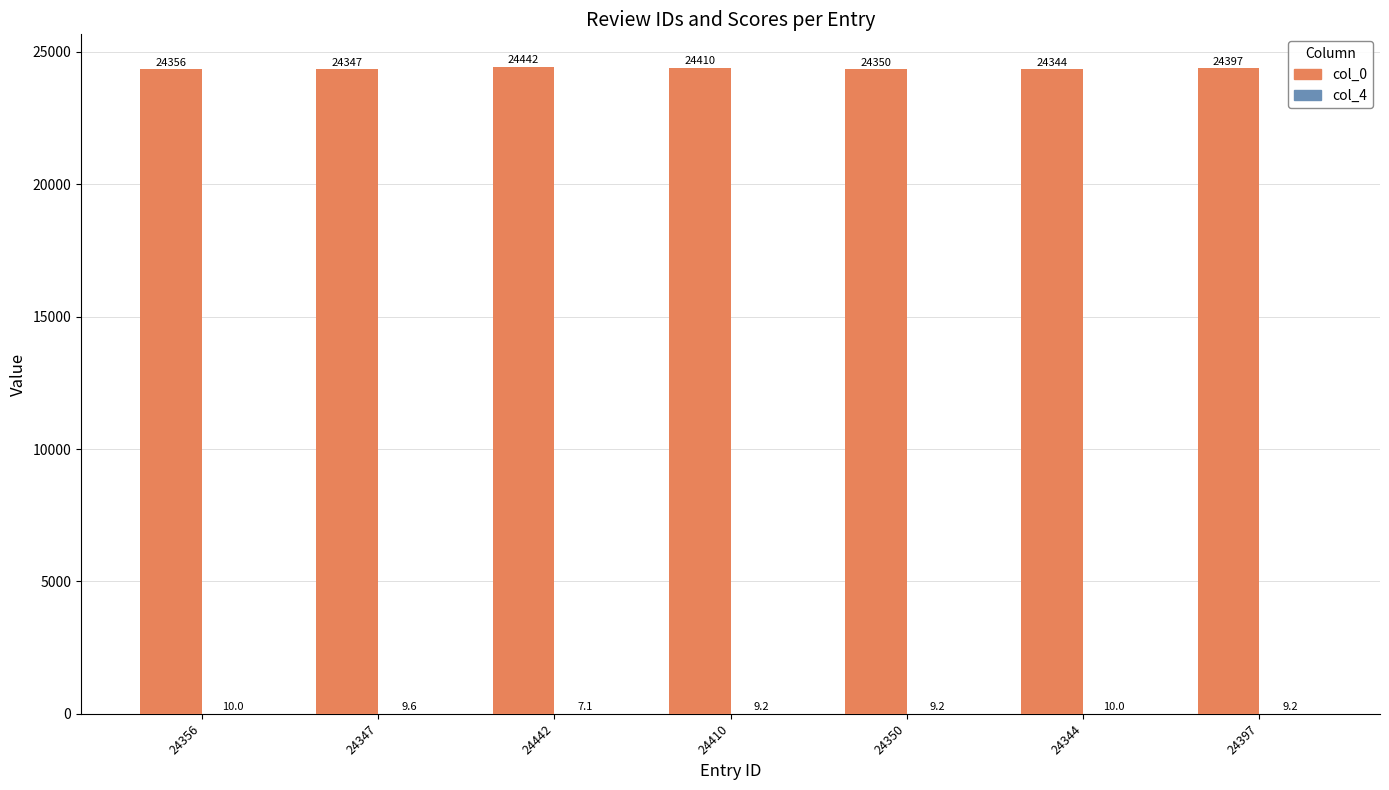

Which series has the largest total across all categories?

col_0